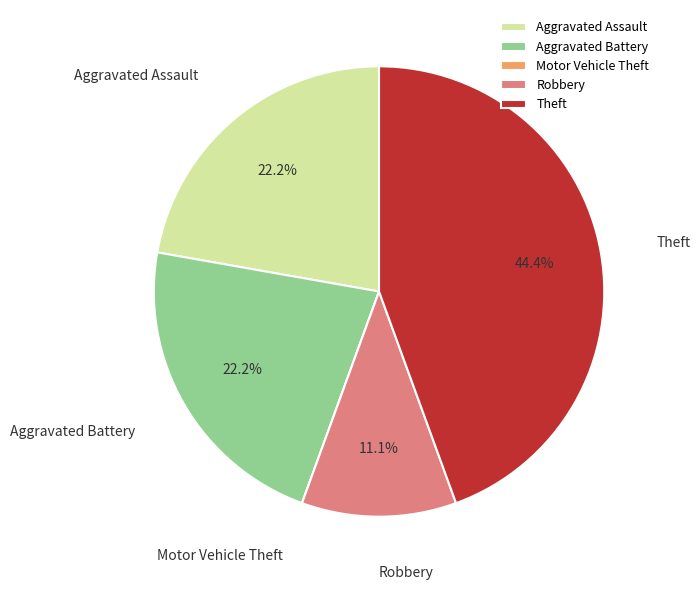

Between Theft and Robbery, which is larger?

Theft